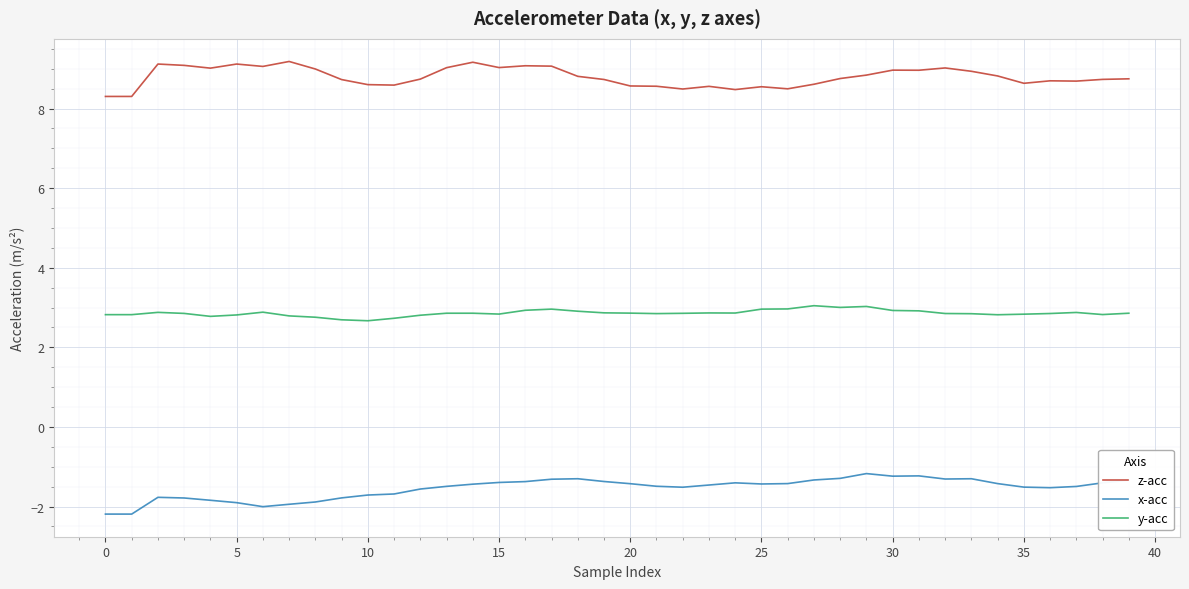

What is the maximum value for x-acc?

-1.2